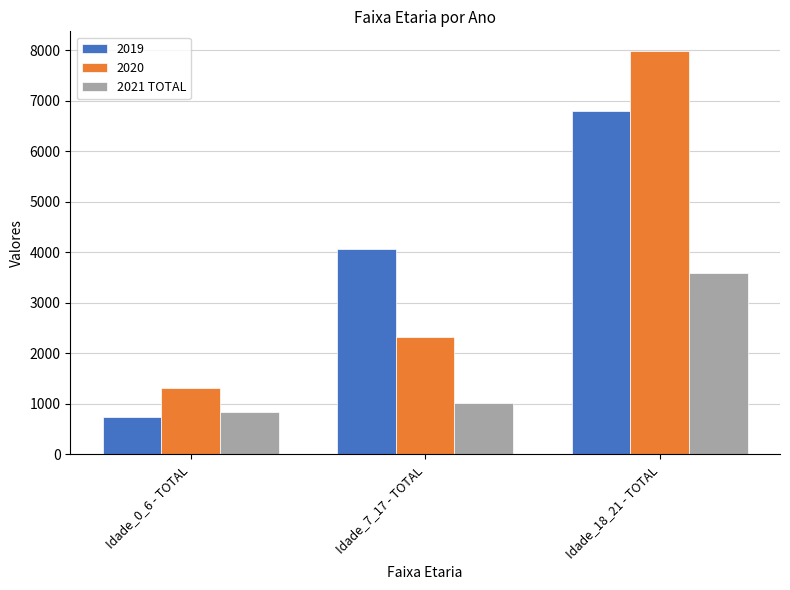

Reading left to right, extract all data points from this chart.

2019: 741	4053	6796
2020: 1317	2325	7973
2021 TOTAL: 844	1013	3588